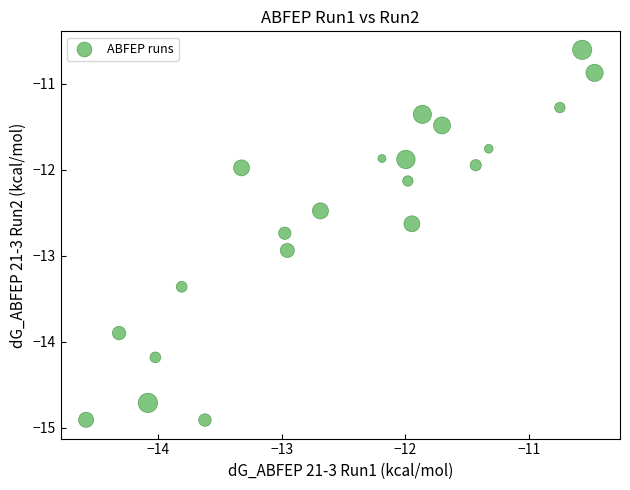

What is the range of Y values (max minus min)?

4.3